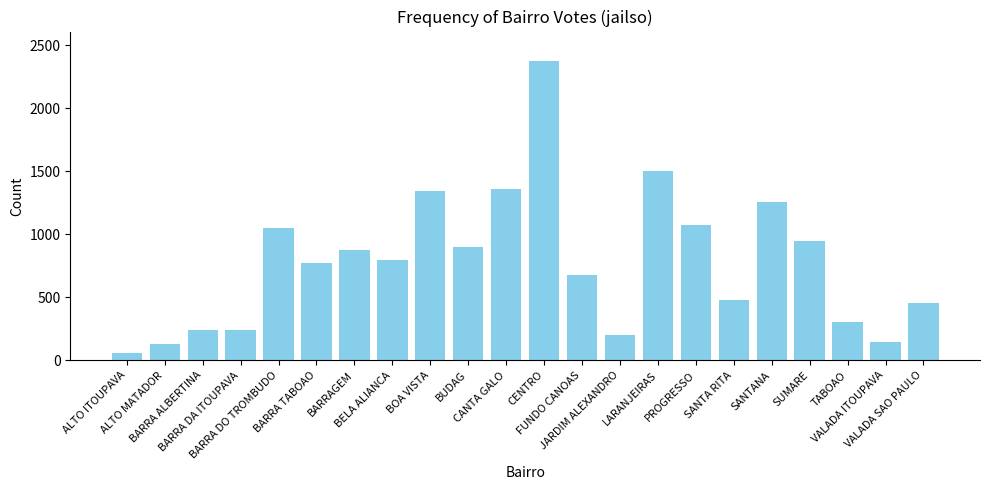

What is the difference between the maximum and minimum values?

2313